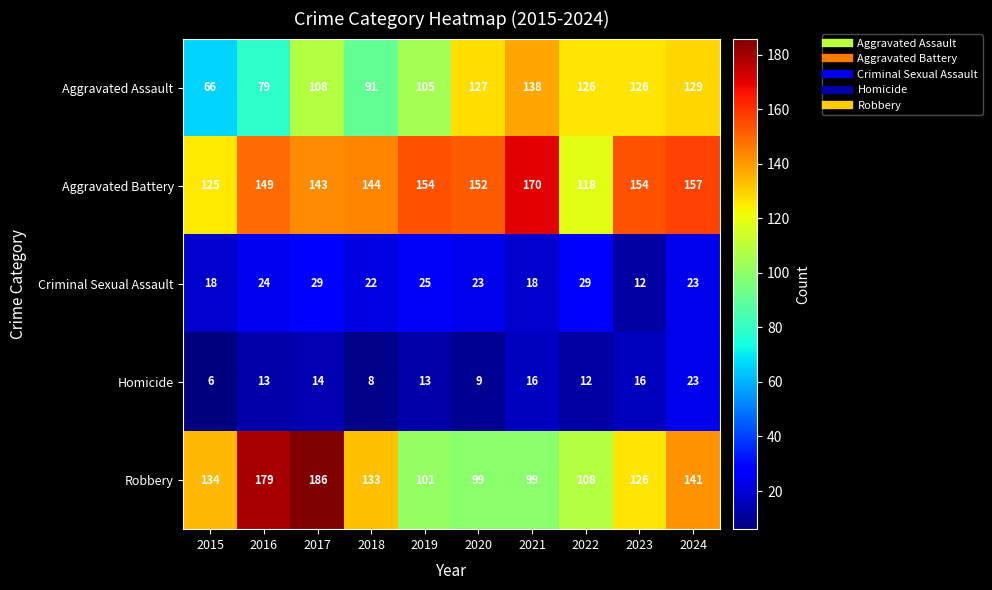

Which series has the largest total across all categories?

Aggravated Battery